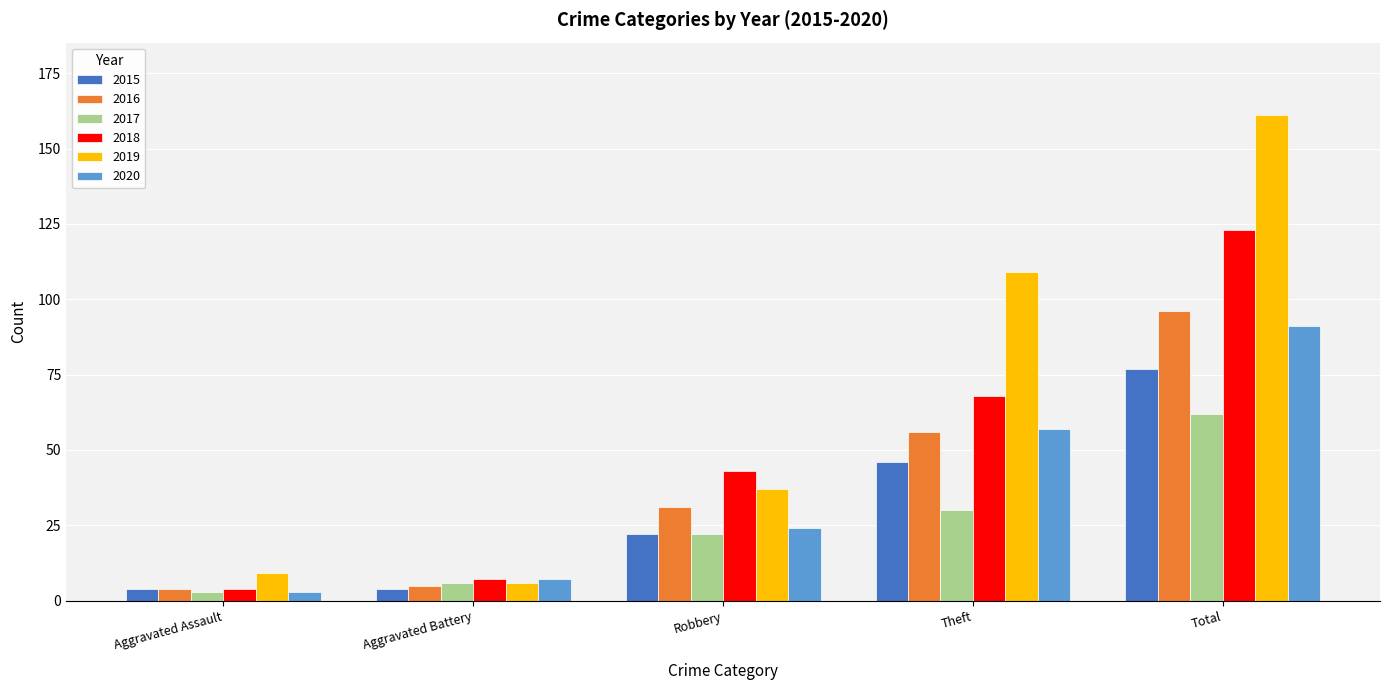

What are all the series names shown in the legend?

2015, 2016, 2017, 2018, 2019, 2020